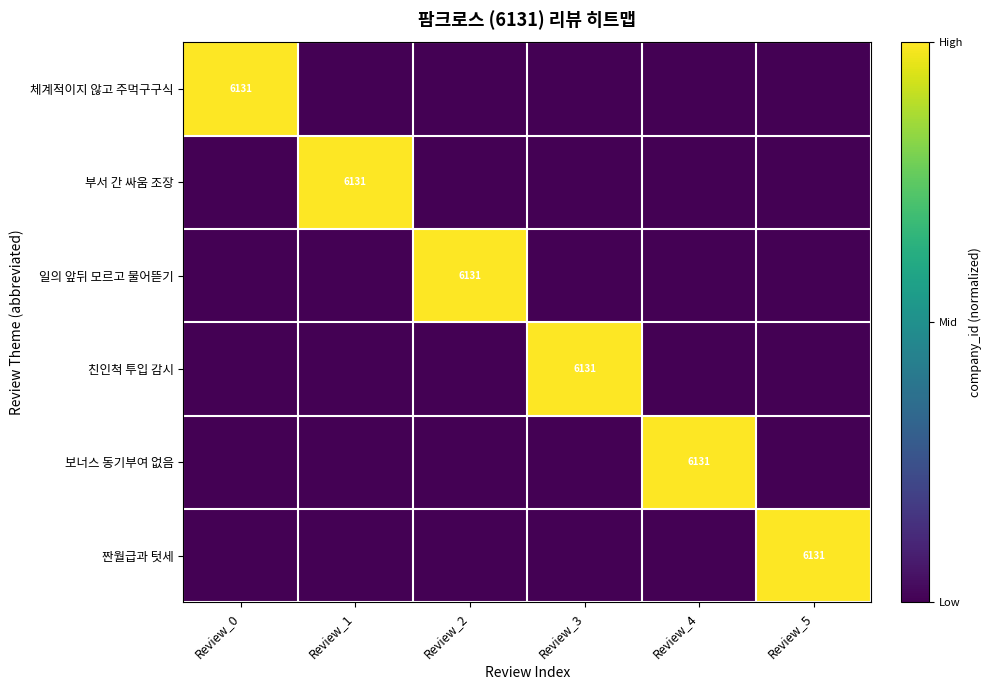

The value of 부서 간 싸움 조장 at Review_1 is 6131. True or false?

True